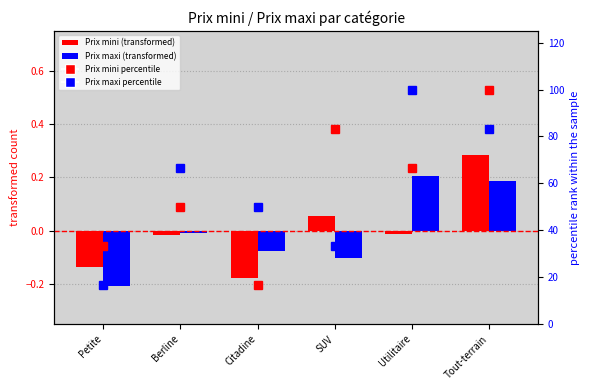

The value of Prix maxi (transformed) at Tout-terrain is 0.3. True or false?

False